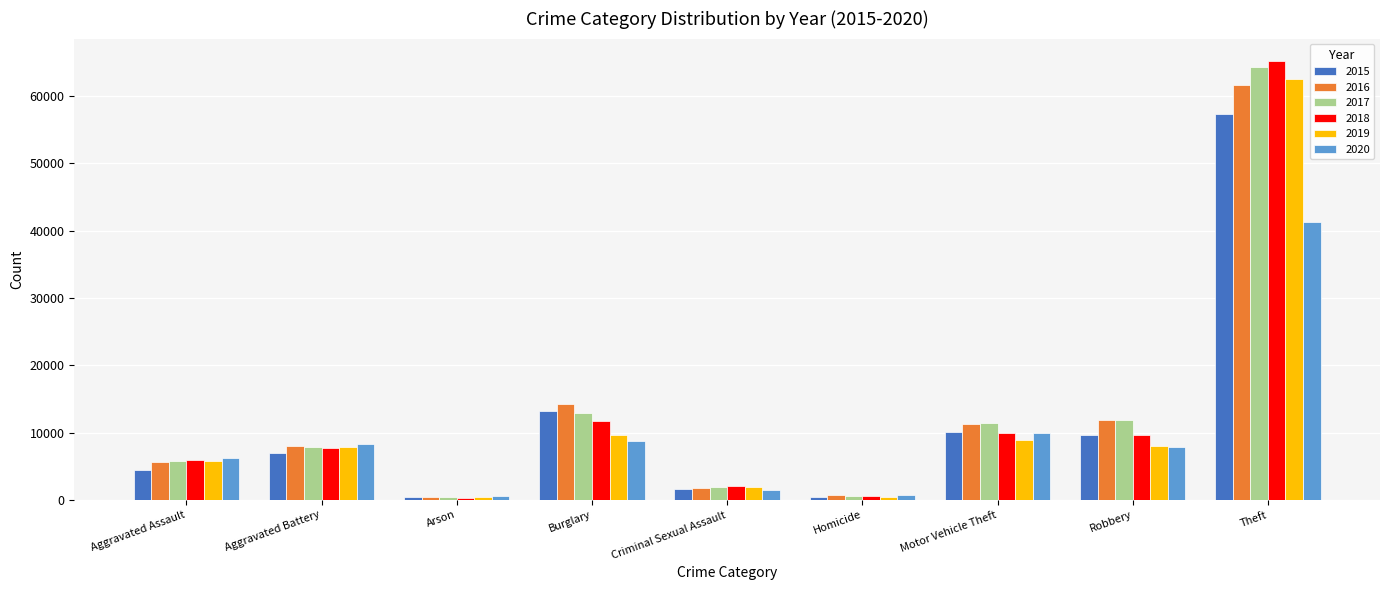

What is the maximum value for 2020?

41345